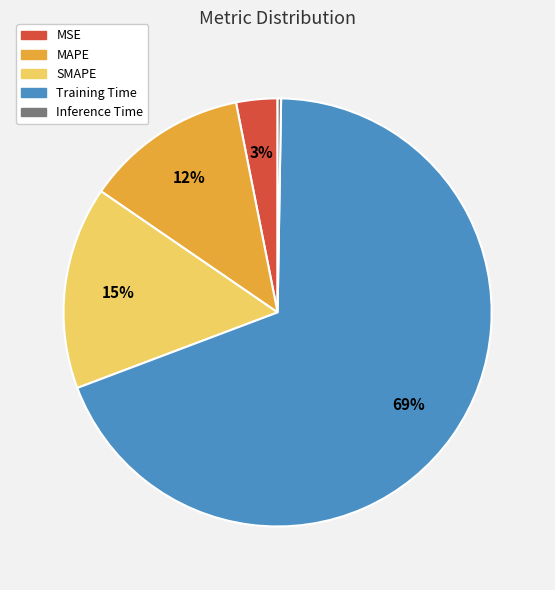

To the nearest percent, what portion does MSE represent?

3%